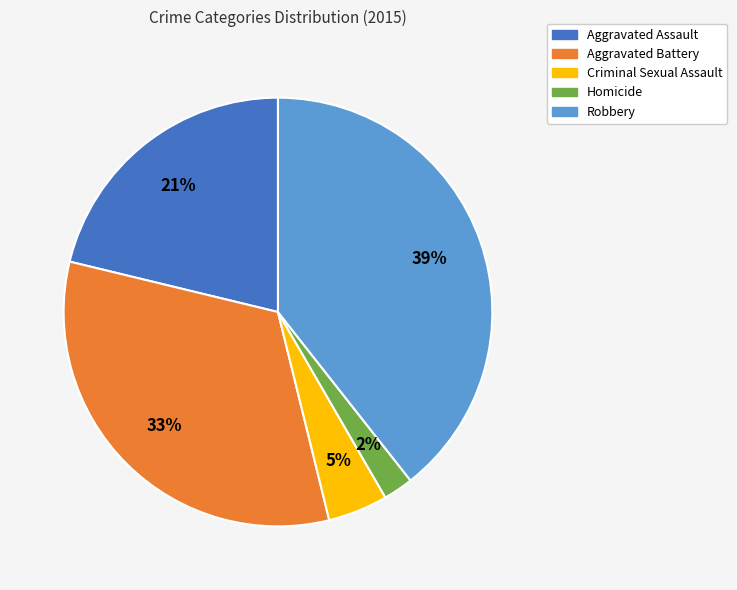

Between Criminal Sexual Assault and Robbery, which is larger?

Robbery